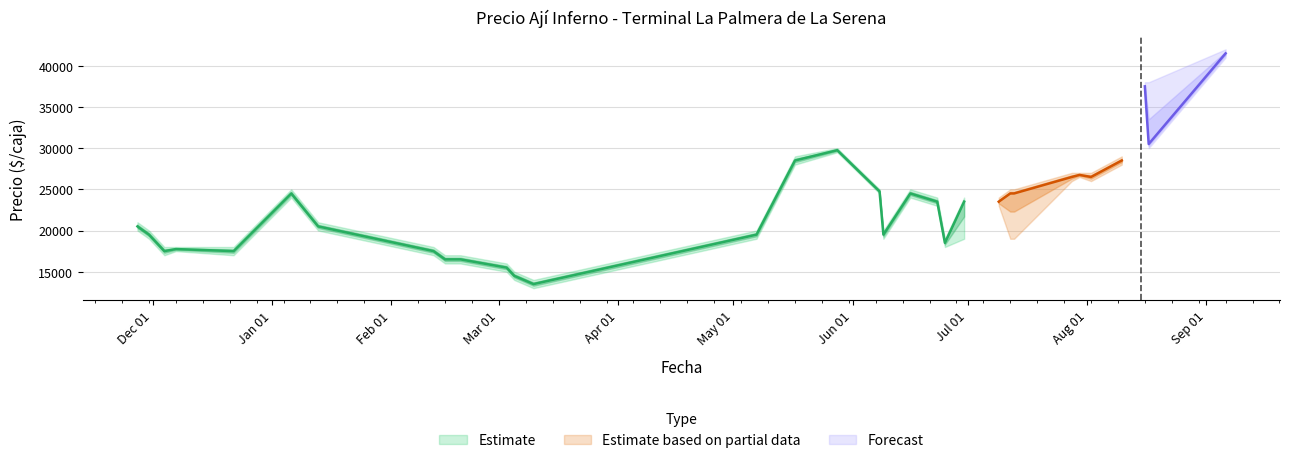

What is the difference between the Precio promedio ponderado values at 2021-02-19 and 2021-07-09?

7000